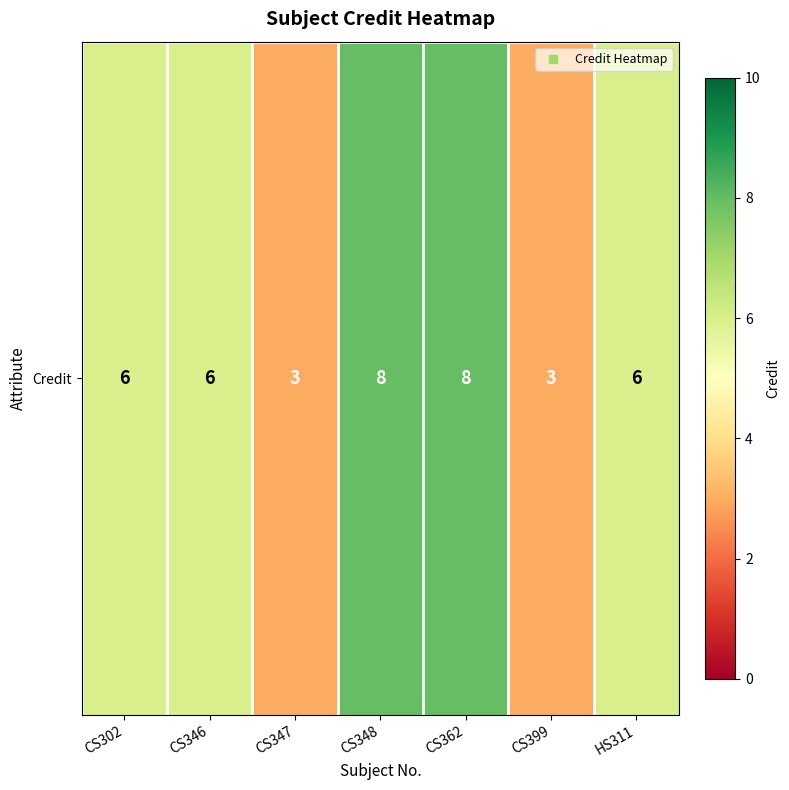

How many values are below 6?

2